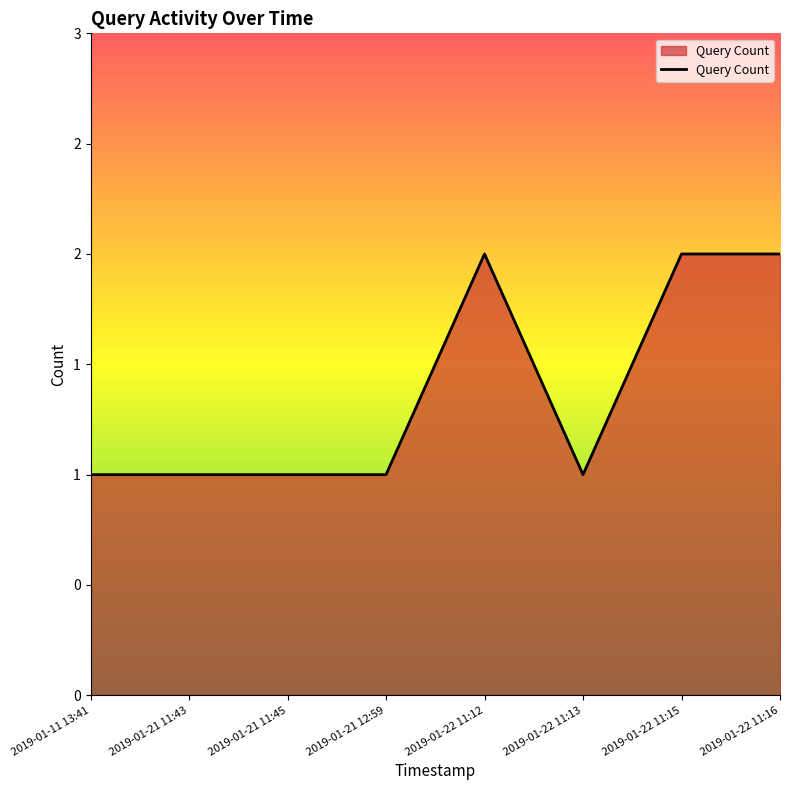

Is this an area chart (filled region under the line)?

Yes